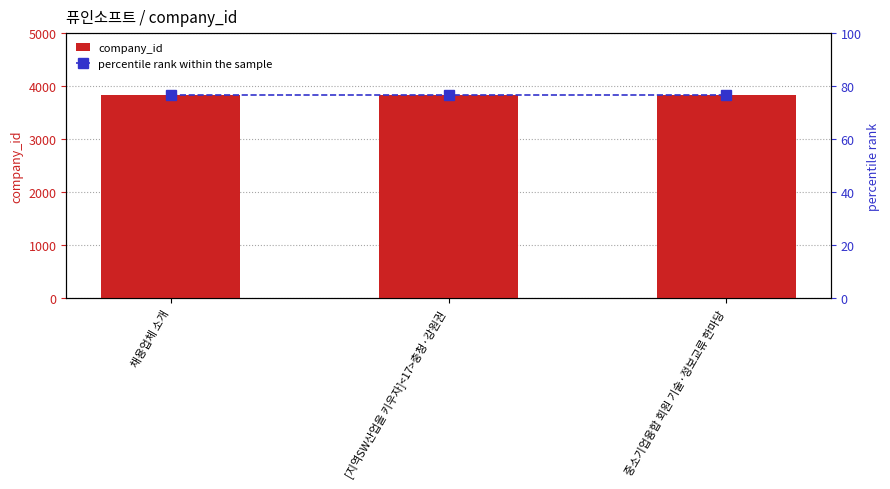

Does the chart contain any negative values?

No